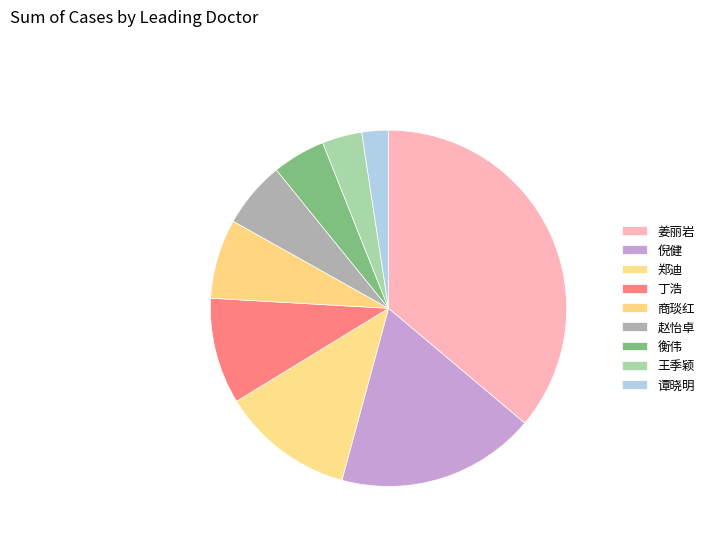

Do 谭晓明 and 丁浩 together represent more than half of the pie?

No